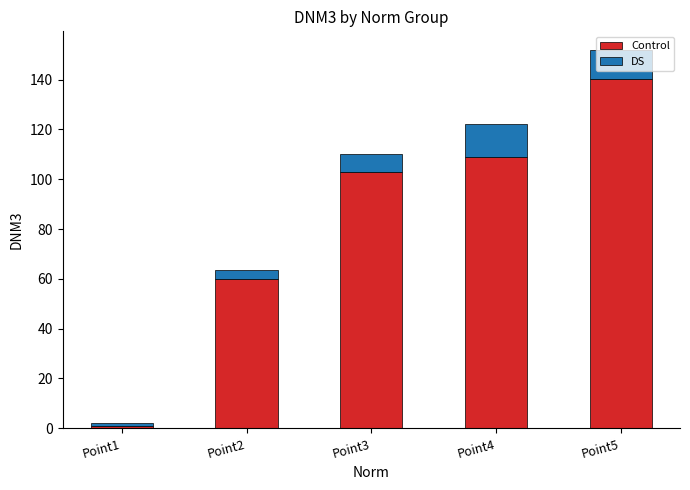

How many distinct data groups are displayed?

2